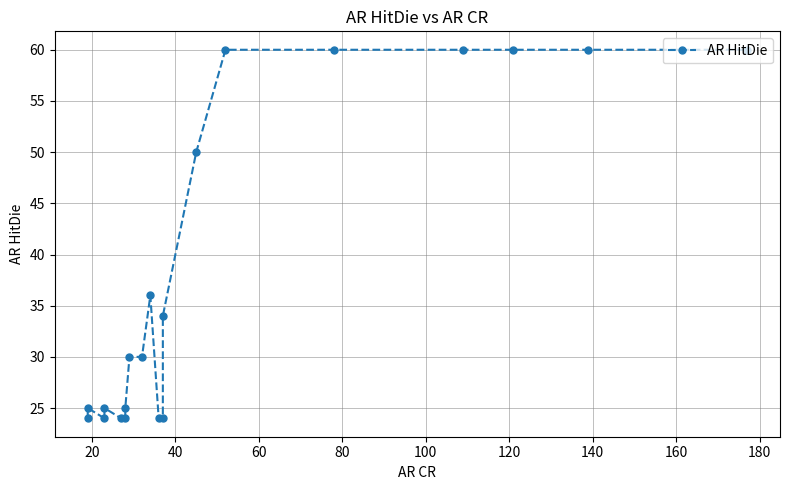

What is the difference between the maximum and minimum values?

36